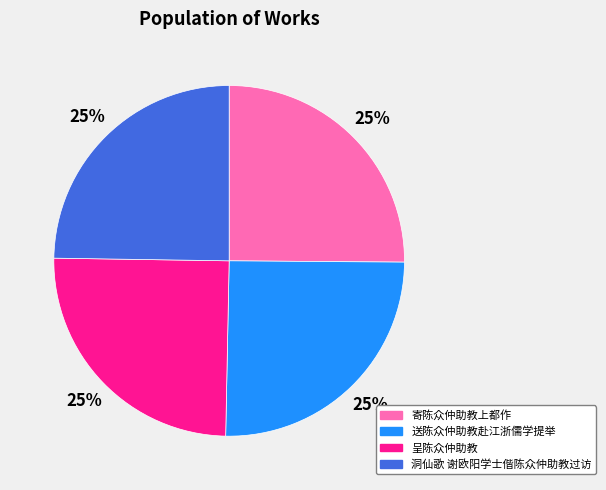

True or false: 送陈众仲助教赴江浙儒学提举 accounts for 25% of the total.

True